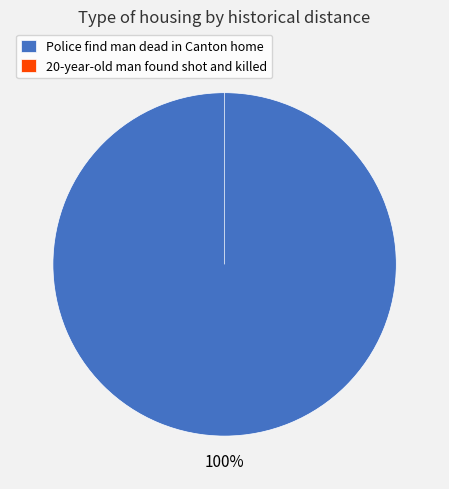

What is the total percentage of 20-year-old man found shot and killed and Police find man dead in Canton home?

100.0%